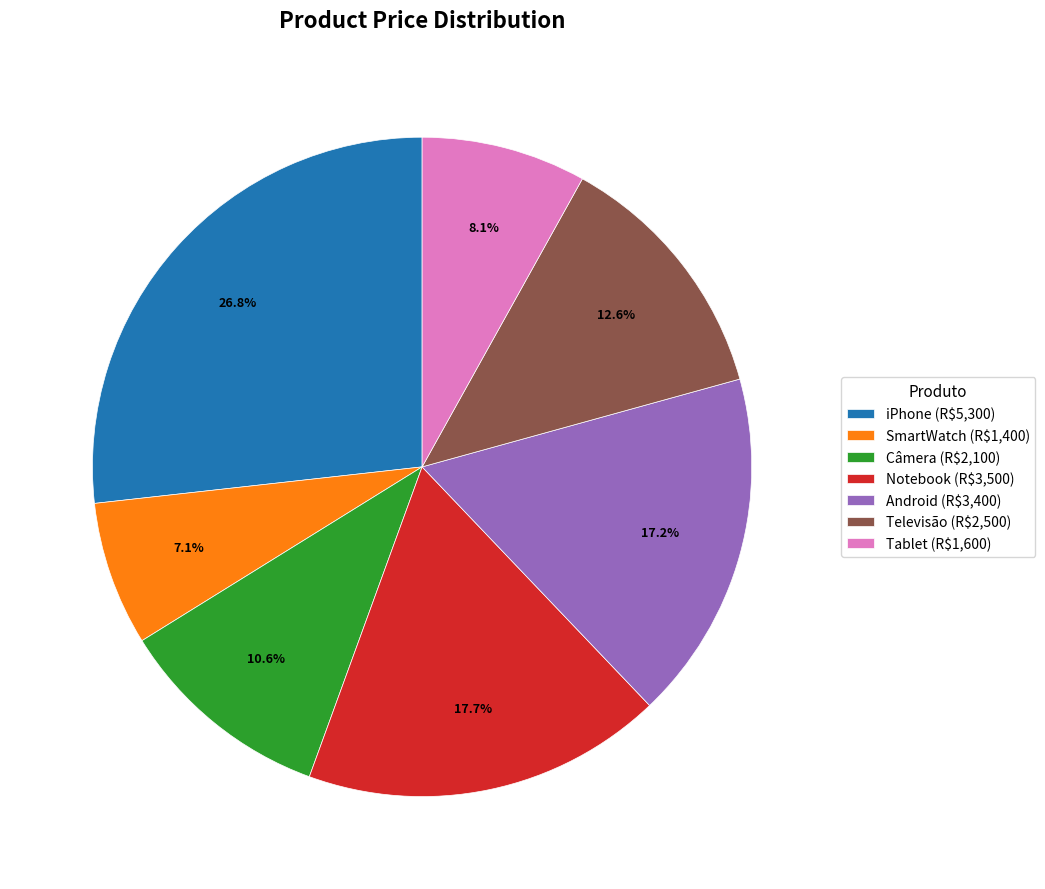

To the nearest percent, what percentage of the pie is Notebook?

18%